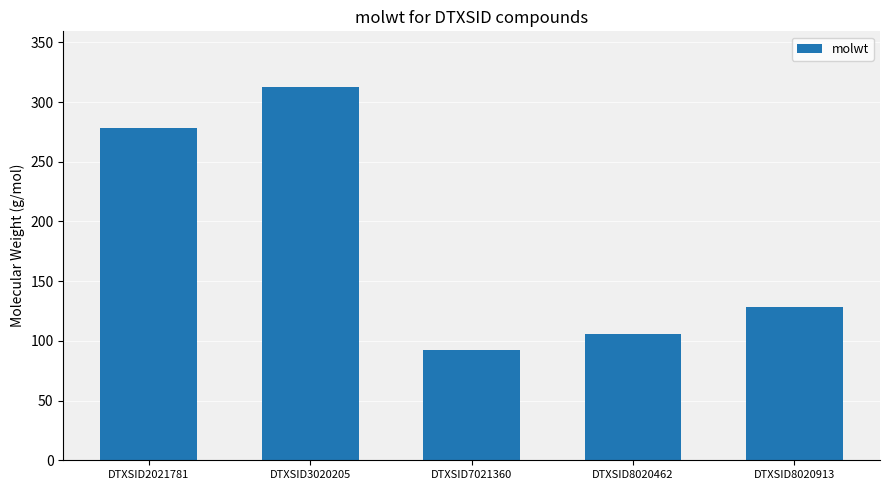

What is the smallest value displayed?

92.1